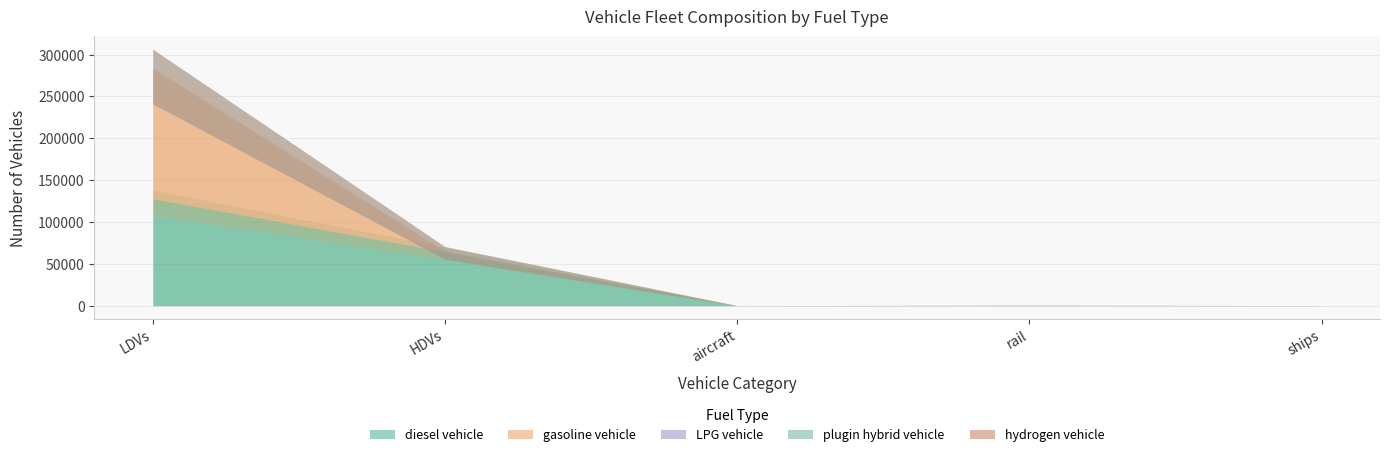

Reading left to right, what are all the values shown in this chart?

diesel vehicle: LDVs=127775	HDVs=64655	aircraft=0	rail=462	ships=98
gasoline vehicle: LDVs=155804	HDVs=644	aircraft=70	rail=0	ships=0
LPG vehicle: LDVs=70	HDVs=52	aircraft=0	rail=0	ships=0
plugin hybrid vehicle: LDVs=0	HDVs=3	aircraft=0	rail=0	ships=0
hydrogen vehicle: LDVs=0	HDVs=1	aircraft=0	rail=0	ships=0